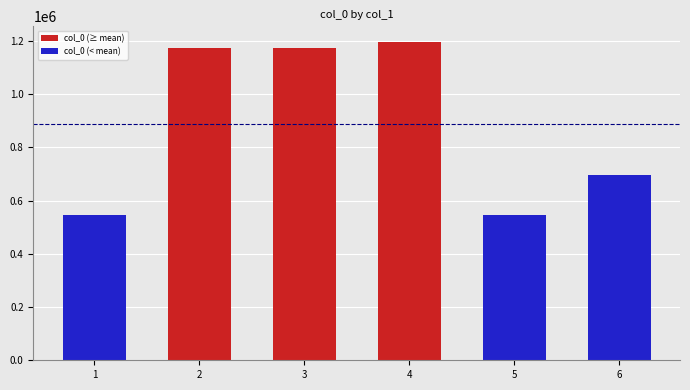

Approximately how many times larger is the value at 1 compared to 5?

1.0